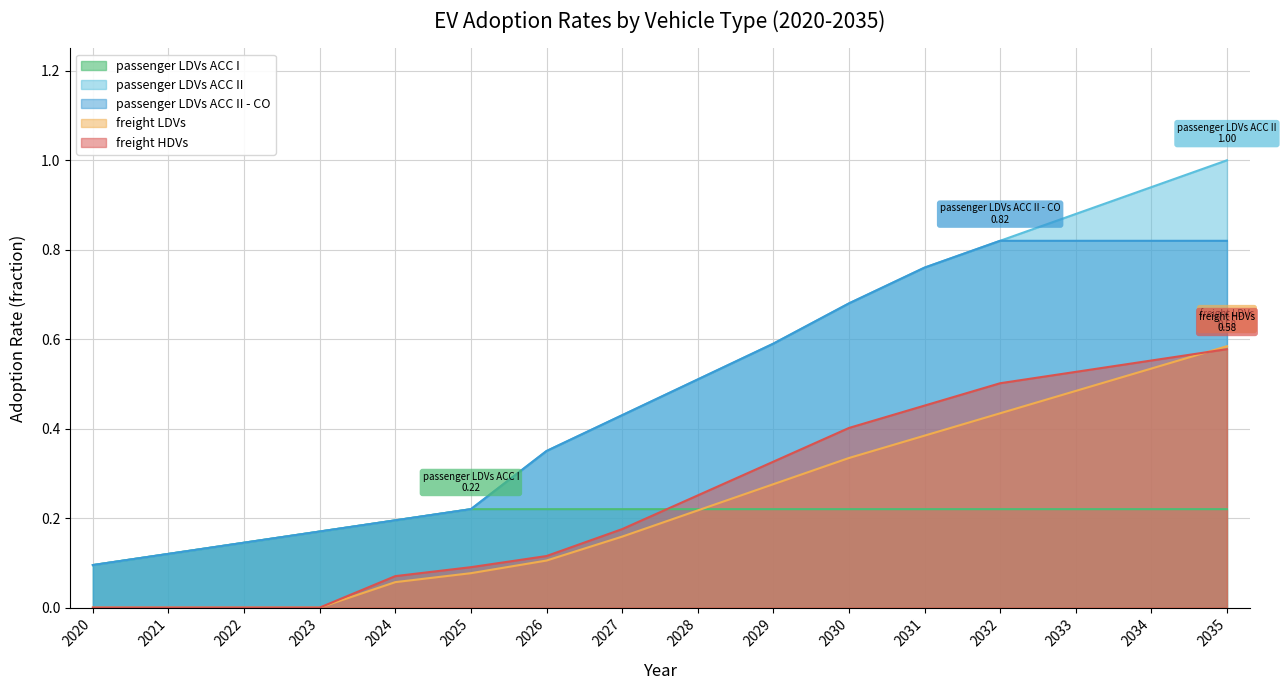

Rank the categories by passenger LDVs ACC I value from highest to lowest.

2025, 2026, 2027, 2028, 2029, 2030, 2031, 2032, 2033, 2034, 2035, 2024, 2023, 2022, 2021, 2020